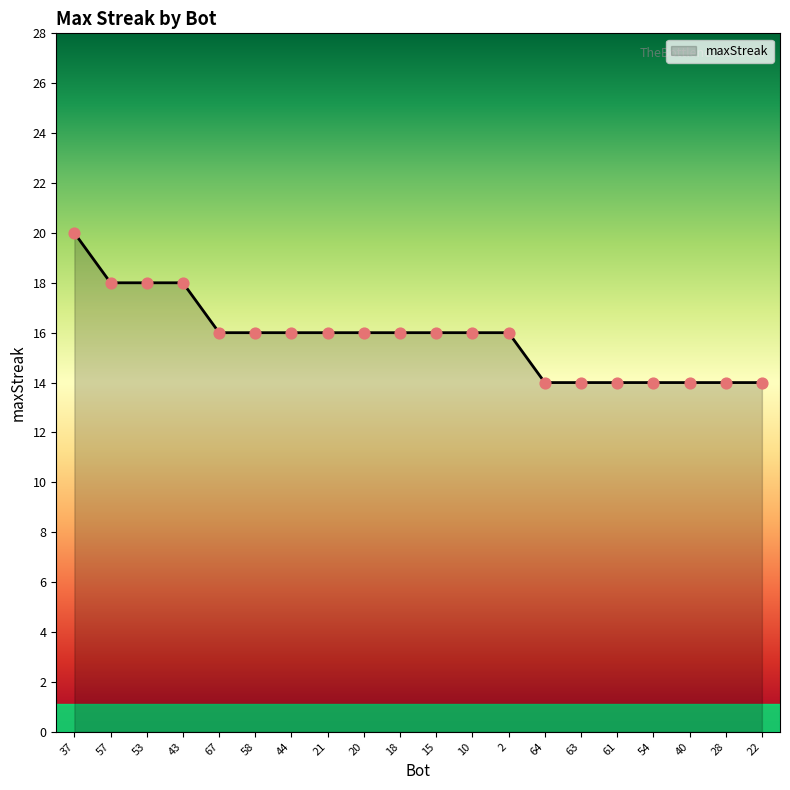

What is the change in value from 15 to 40?

-2